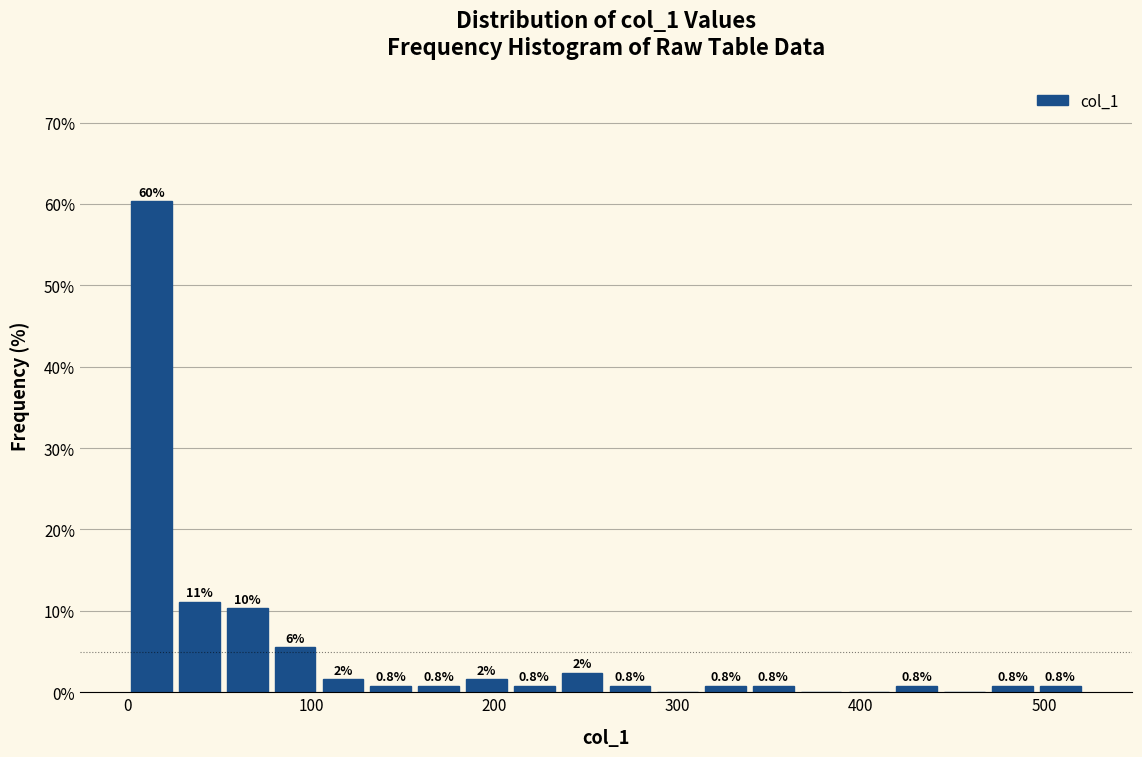

Around what value on the x-axis is the tallest bar? Give the approximate position of its centre, as read against the axis.

10